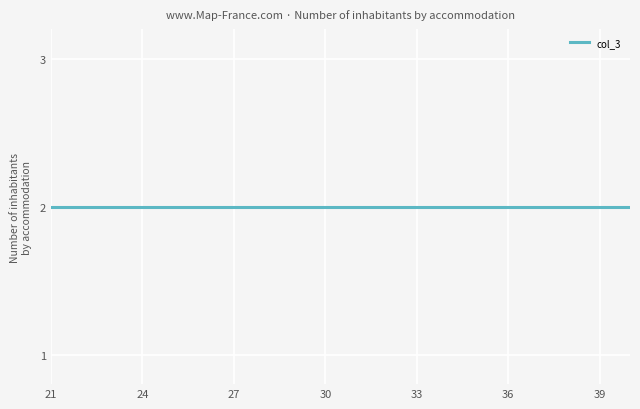

True or false: col_2 and col_1 cross at least once.

False